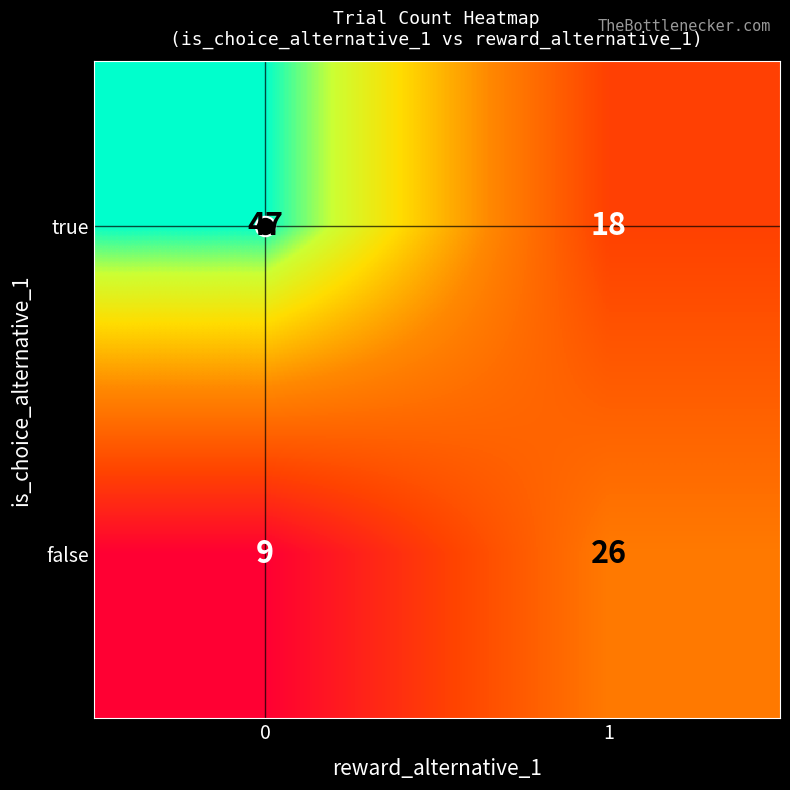

Which series changed the most between 0 and 1?

true